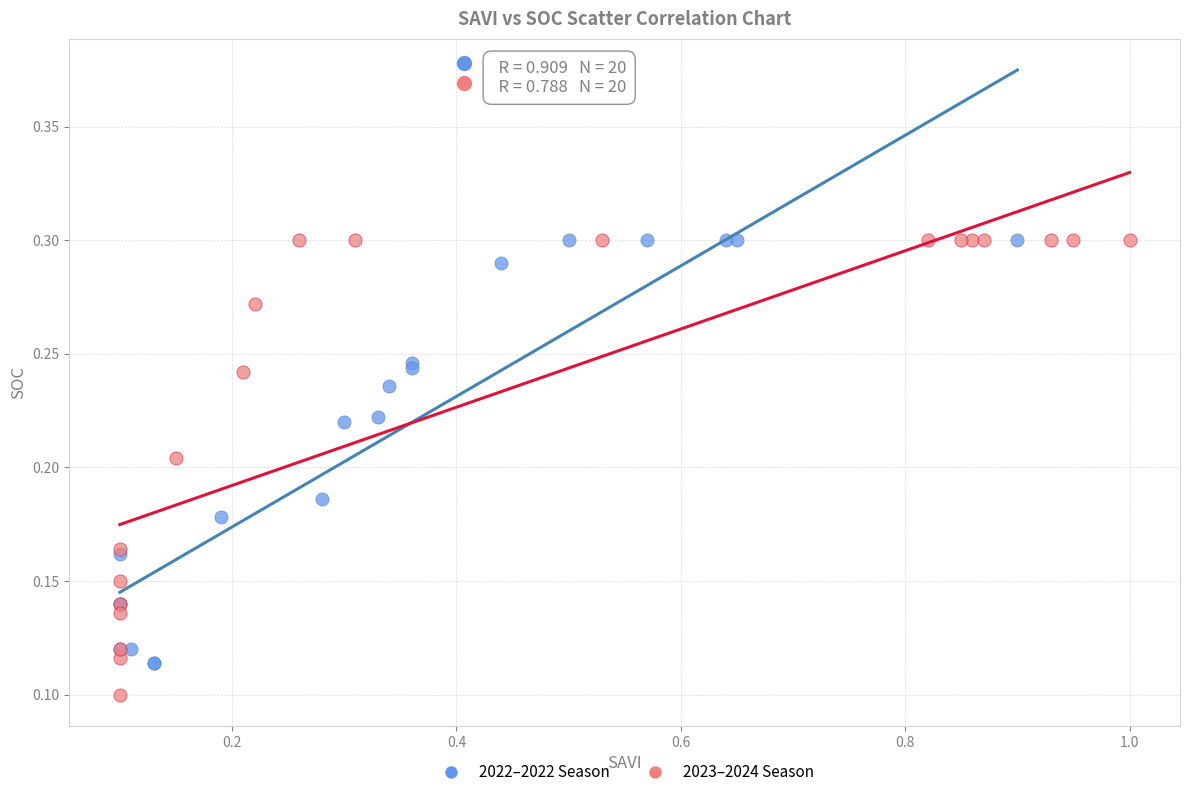

Which series has the widest spread of Y values?

2023–2024 Season